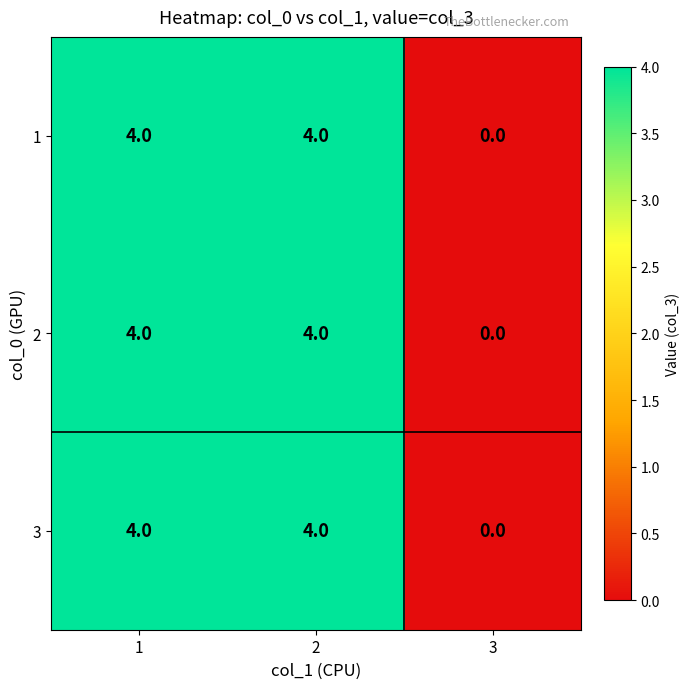

Read the 3 value at 1.

4